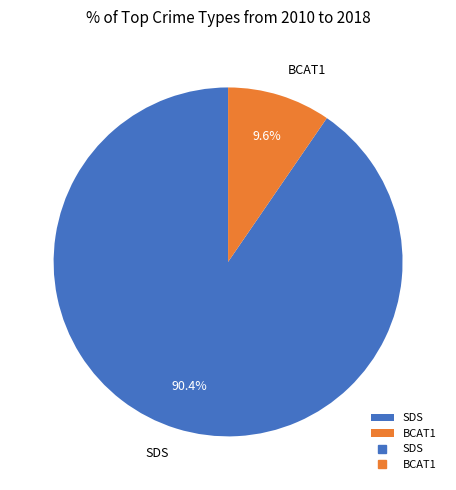

To the nearest percent, what portion does SDS represent?

90%